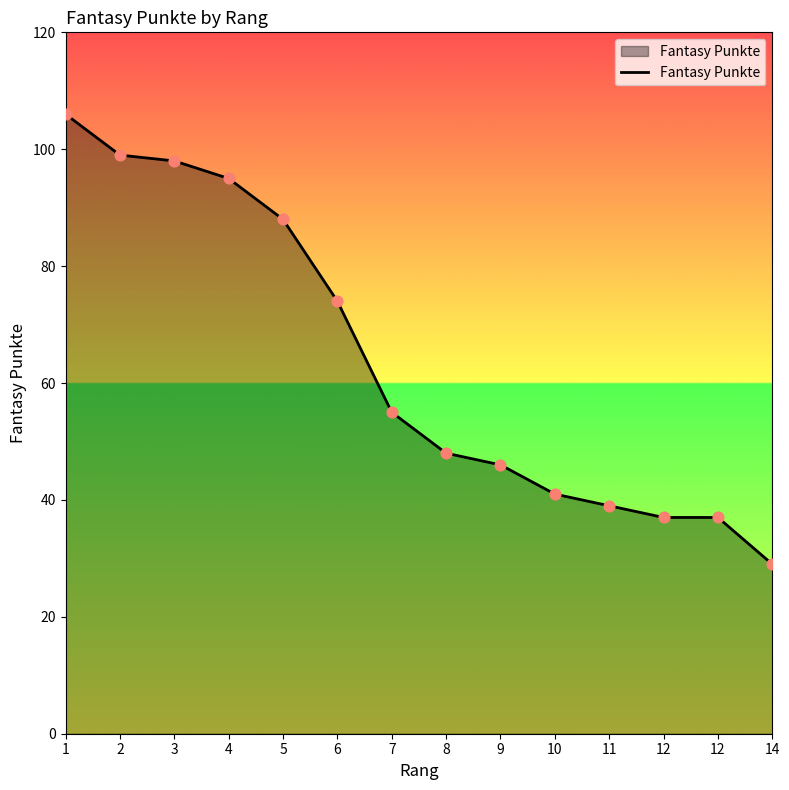

What is the change in value from 8 to 12?

-11